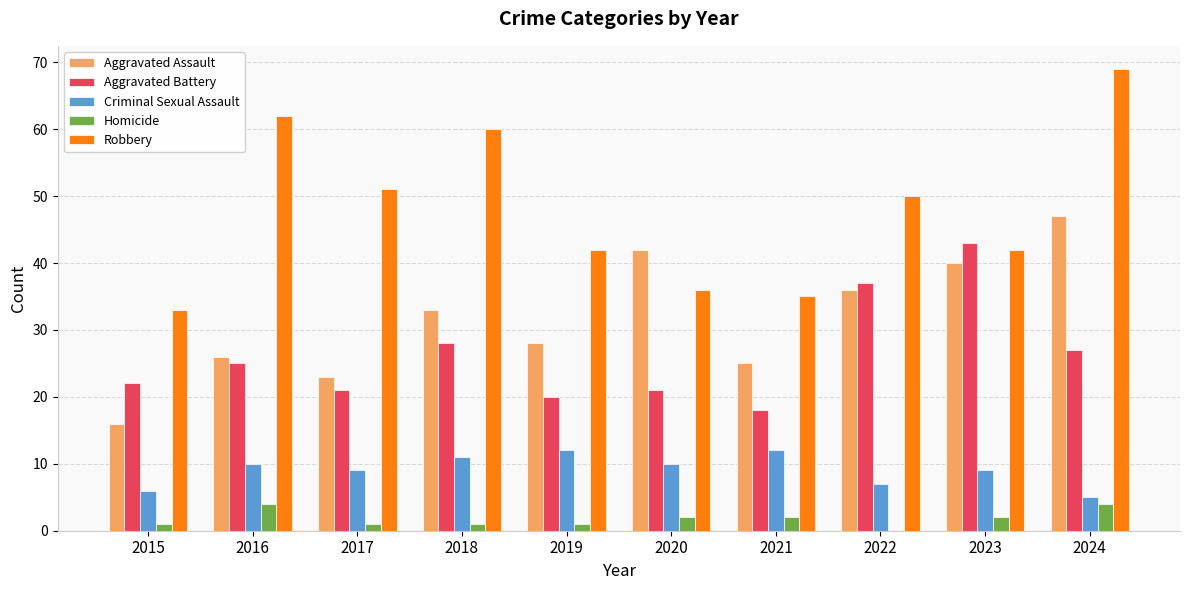

What is the total value across all series at 2020?

111